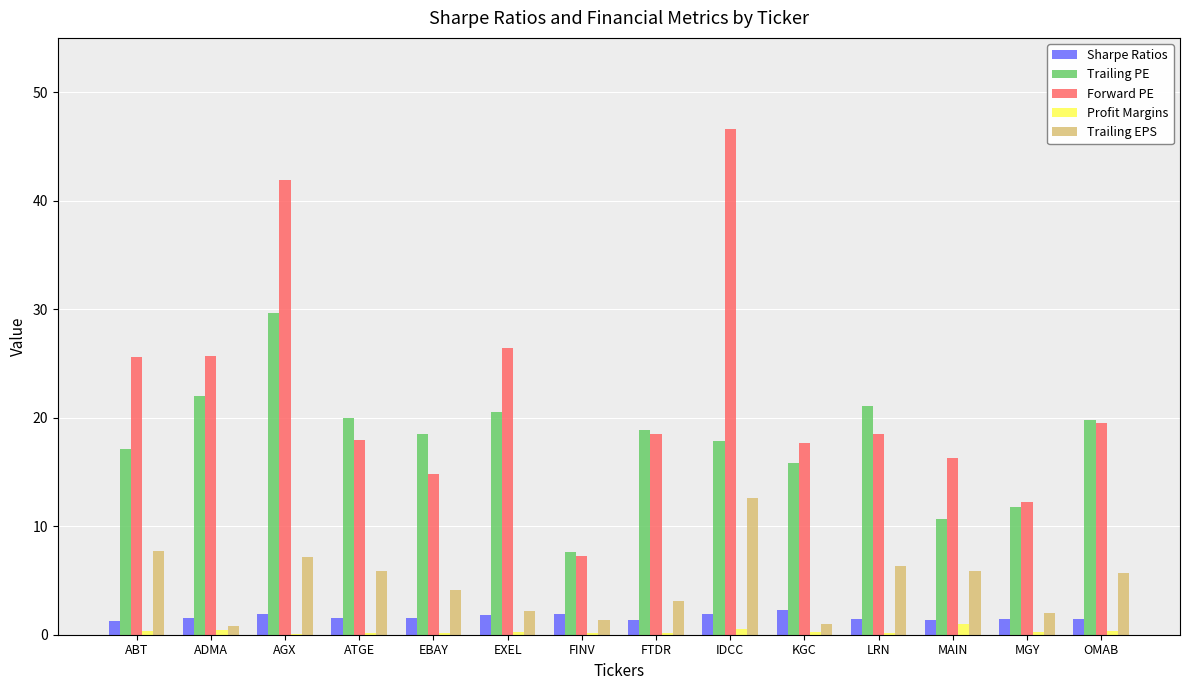

What is the greatest value displayed?

46.6